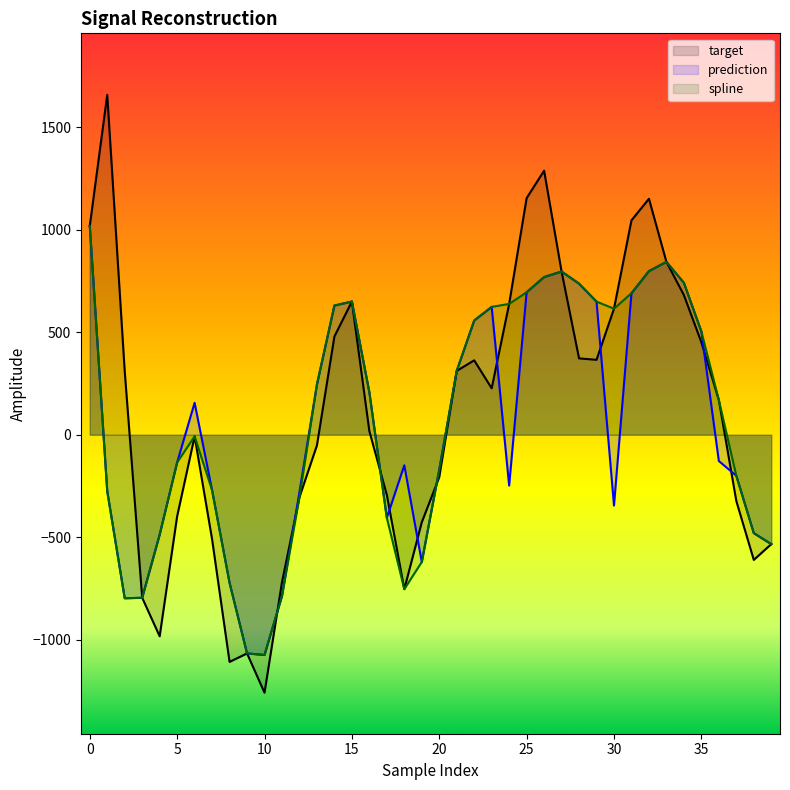

What is the minimum value shown in the chart?

-1258.4